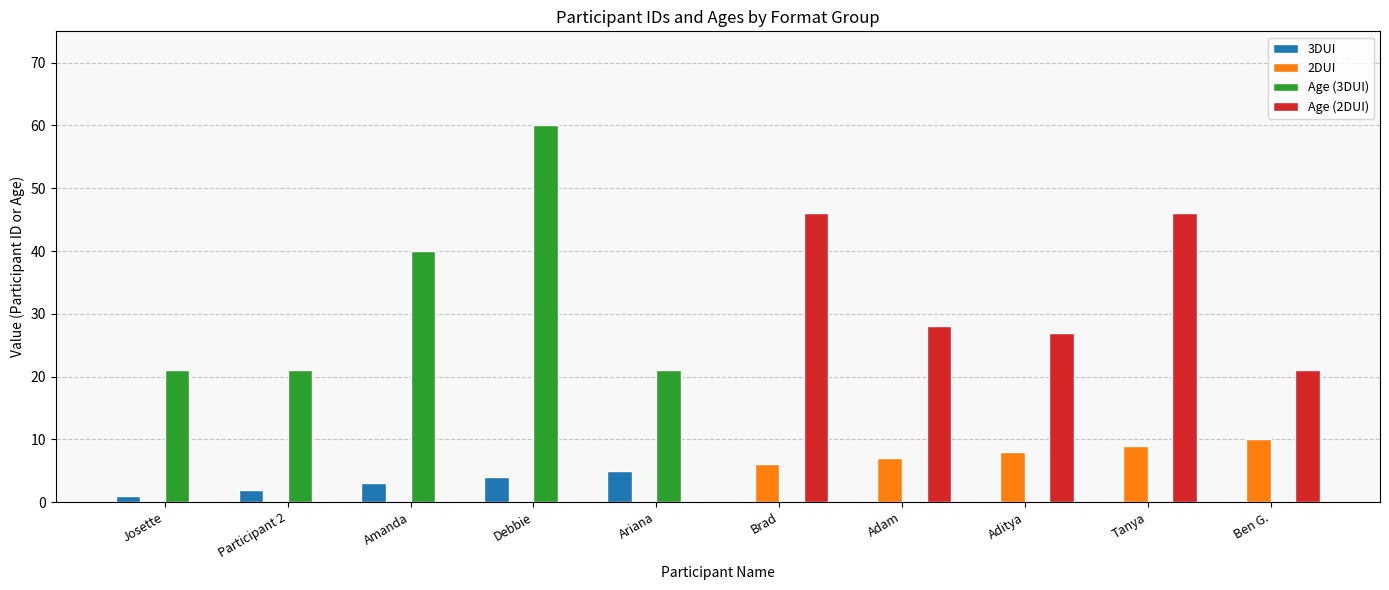

At which category is the sum across all series the highest?

Debbie